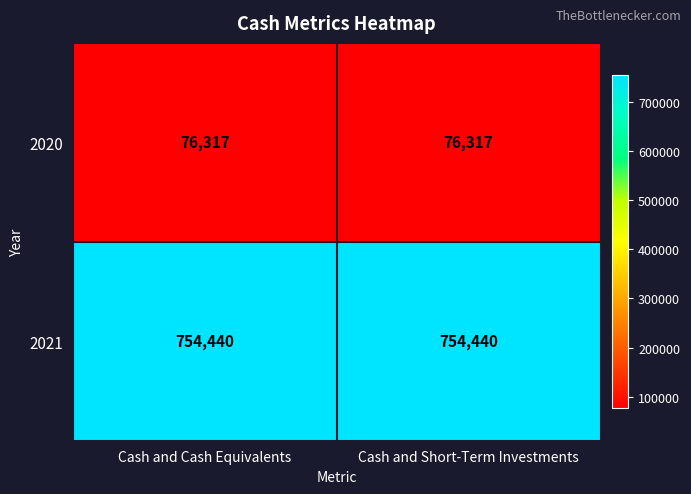

What is the sum of all 2020 values?

152634